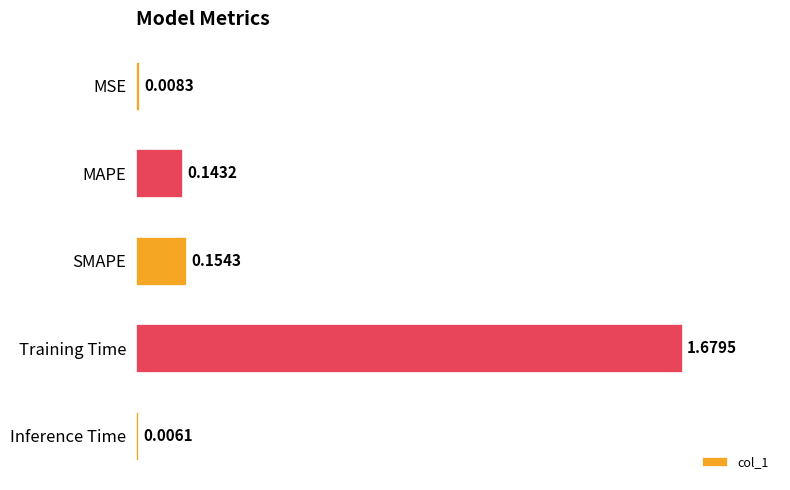

What is the label of the 5th bar from the top?

Inference Time